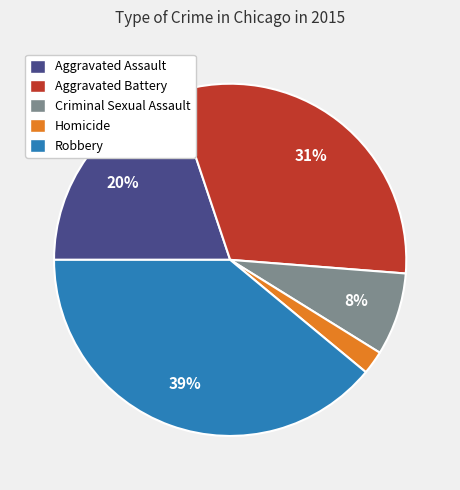

Is it true that Criminal Sexual Assault is 14% of the pie?

False